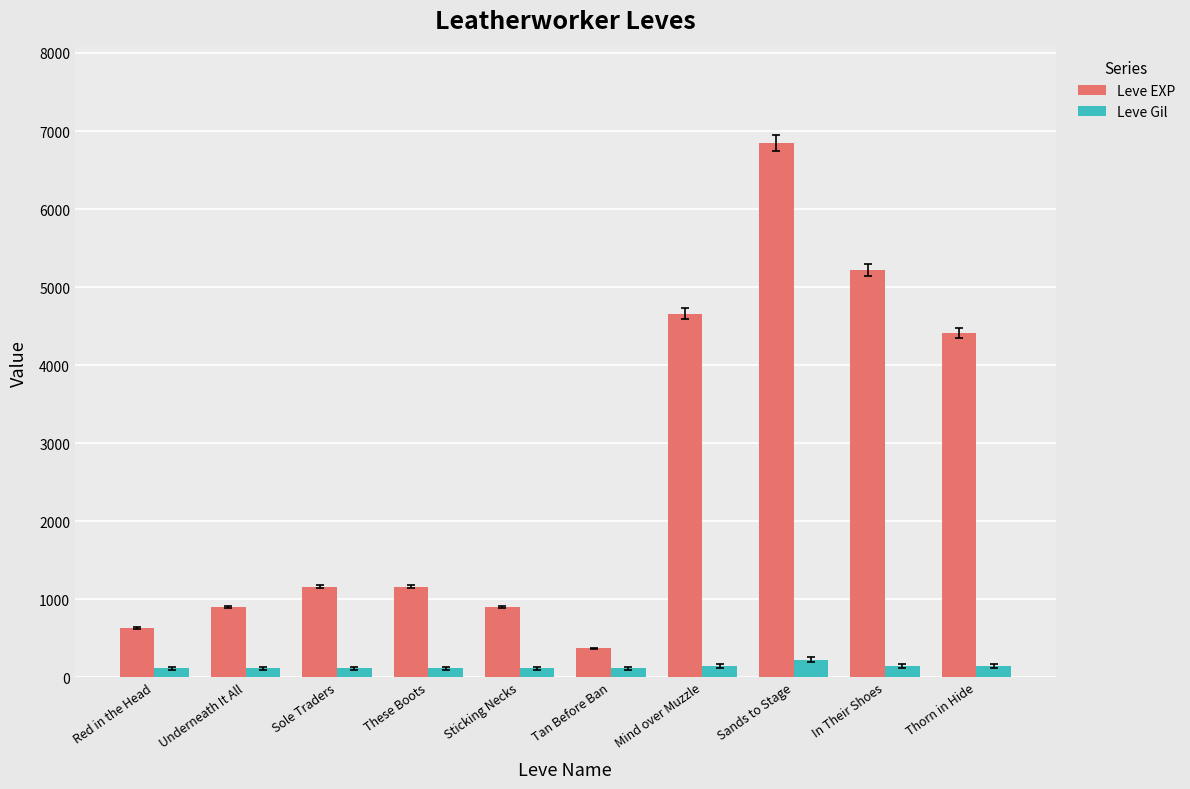

What is the spread (max minus min) of values at Tan Before Ban?

258